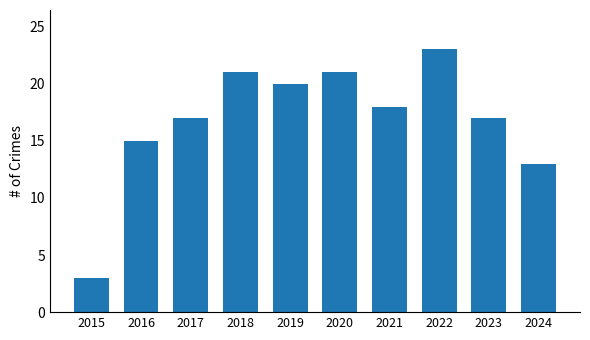

What is the approximate value at 2016?

15